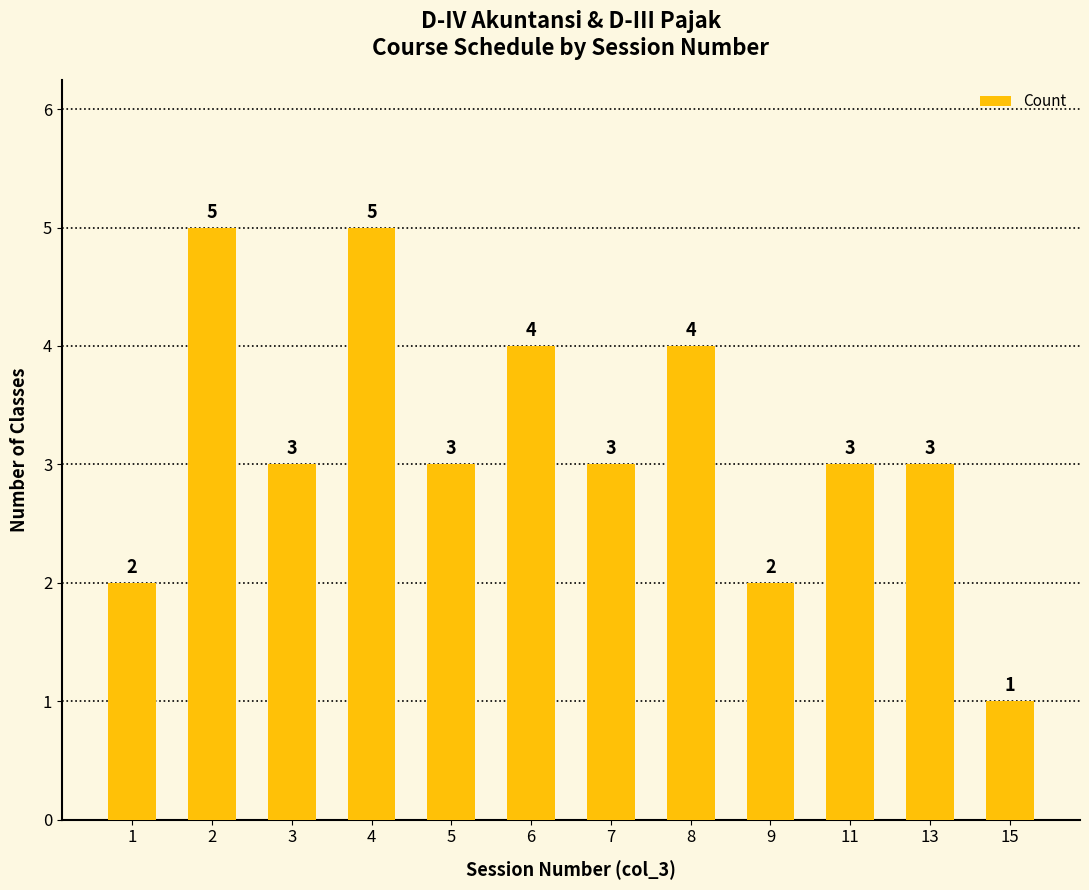

The value at 3 is 4. True or false?

False